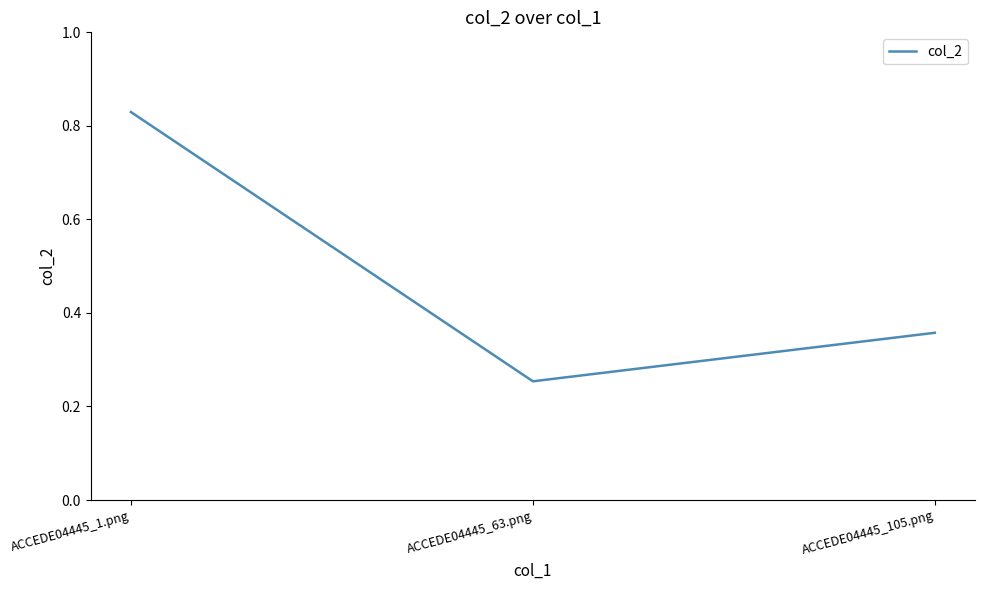

At which label is the value closest to 0?

ACCEDE04445_63.png